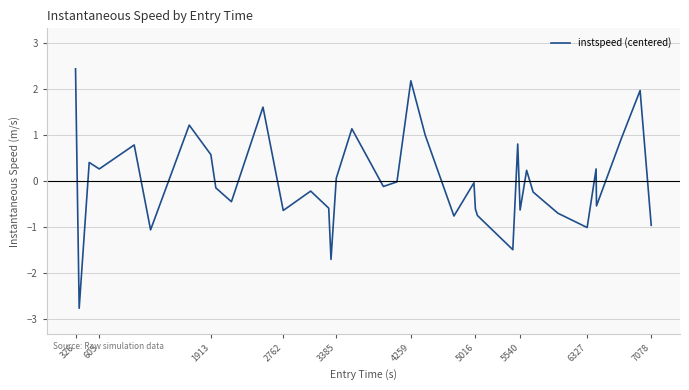

What is the smallest value displayed?

-2.8